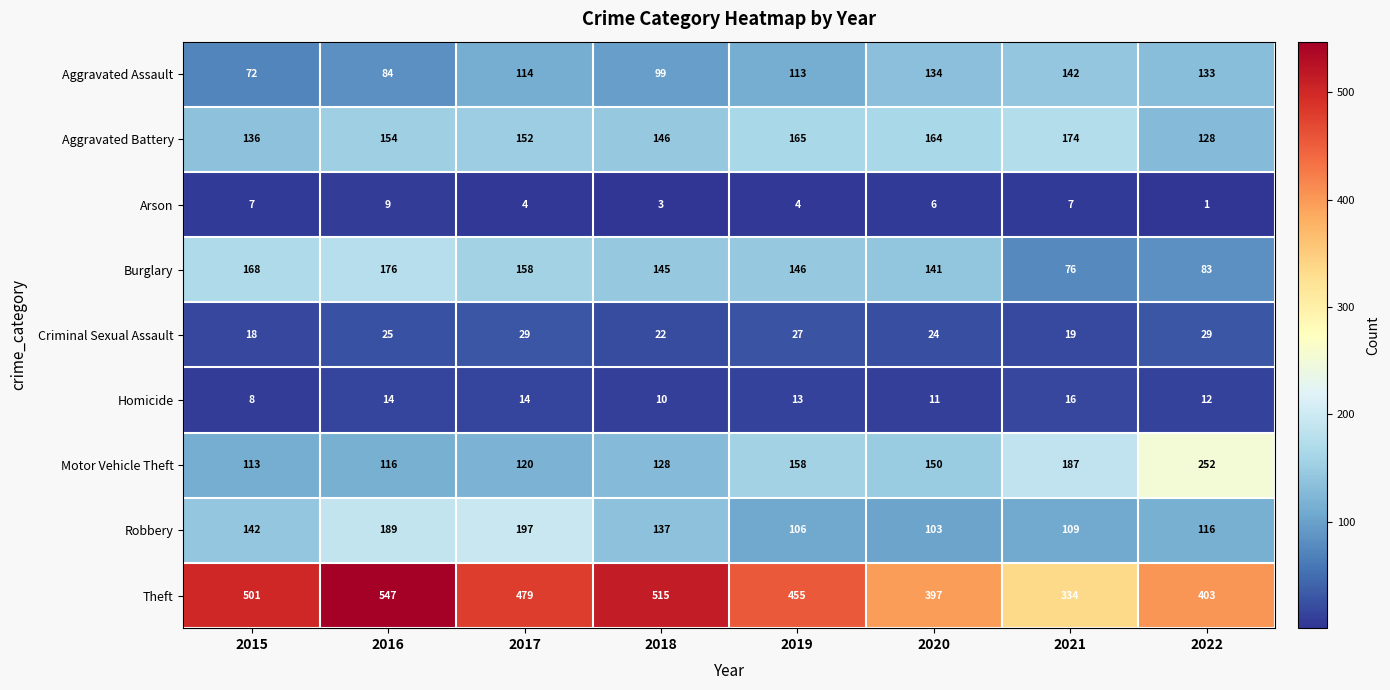

What is the sum of the Aggravated Assault values at 2019 and 2015?

185